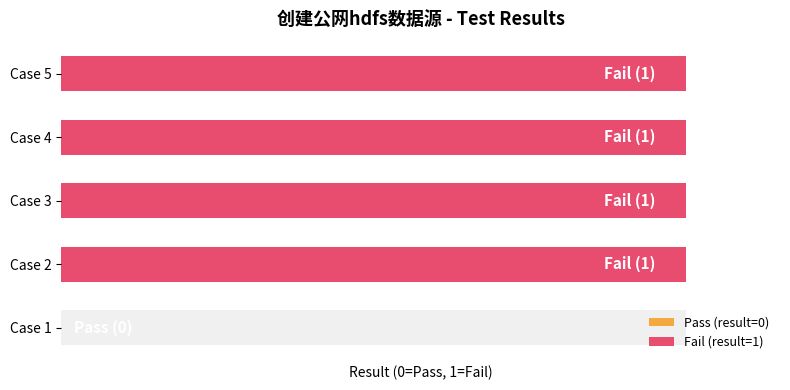

What is the value of the 2nd bar from the left?

1